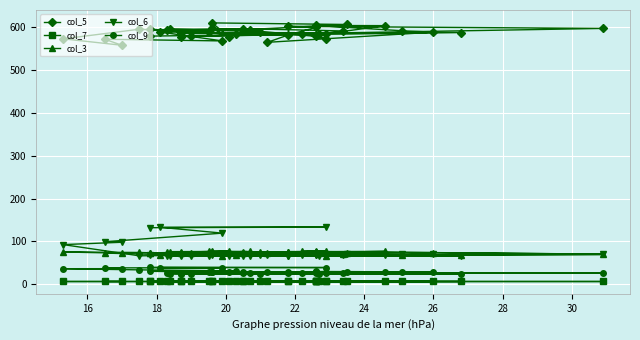

How many lines are shown in the chart?

5